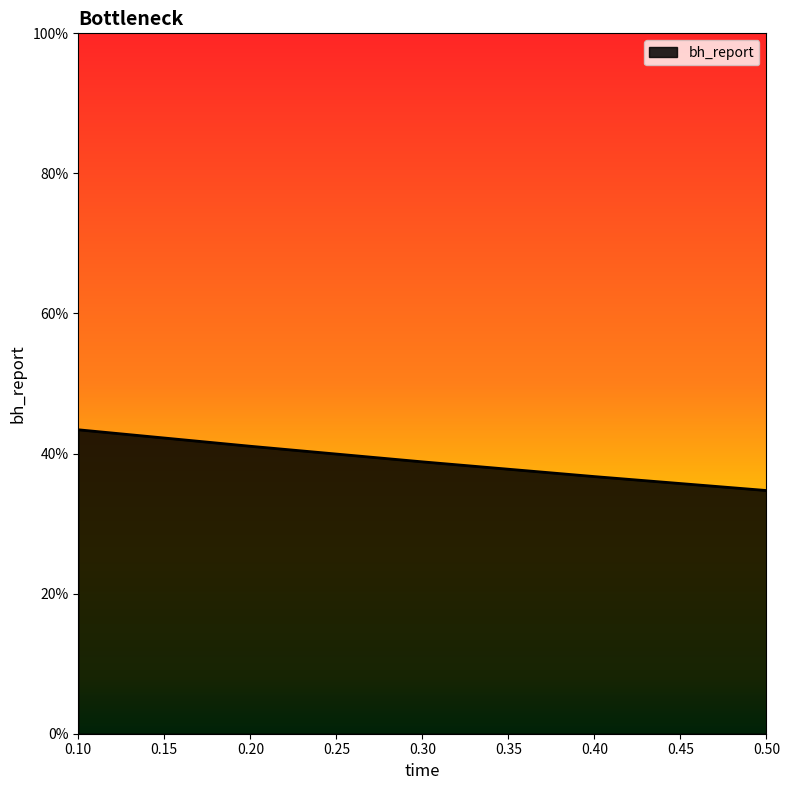

Which label corresponds to the largest value in the chart?

0.1